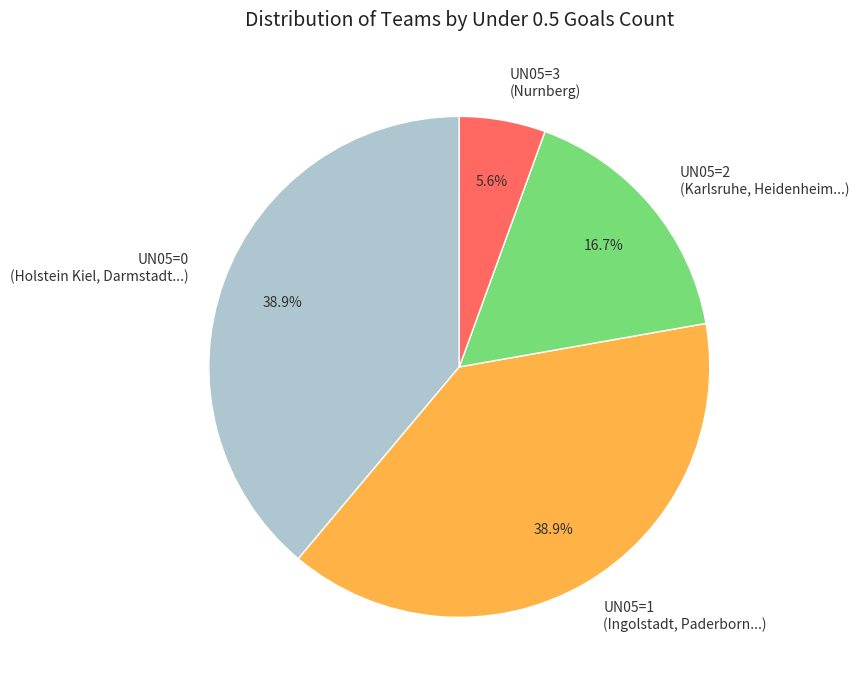

To the nearest percent, what is the difference between the largest and smallest slice percentages?

33%